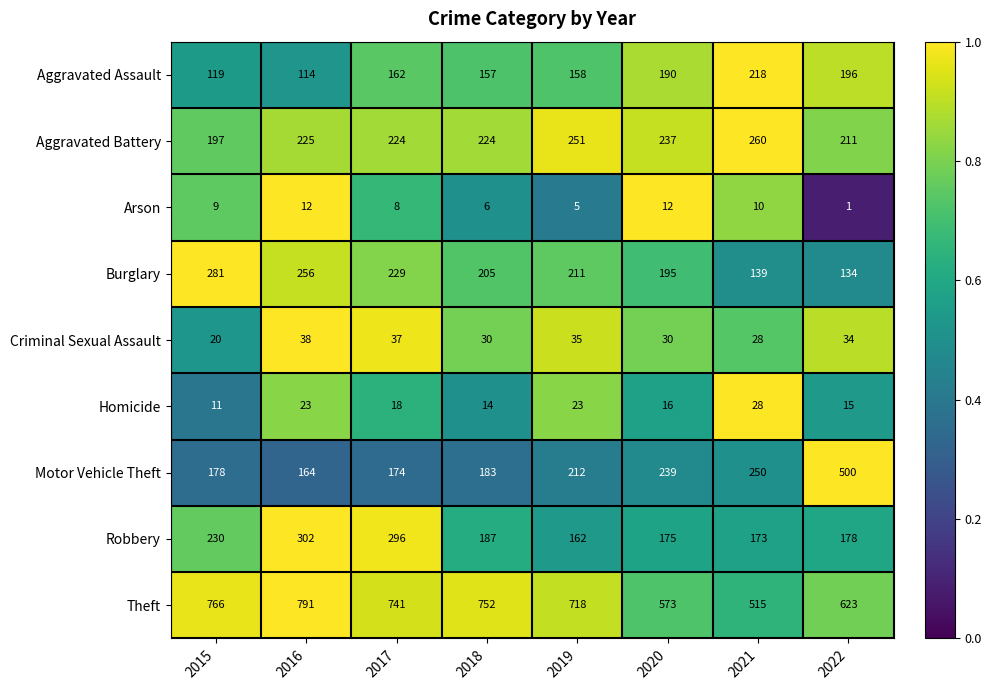

What is the smallest value displayed?

1